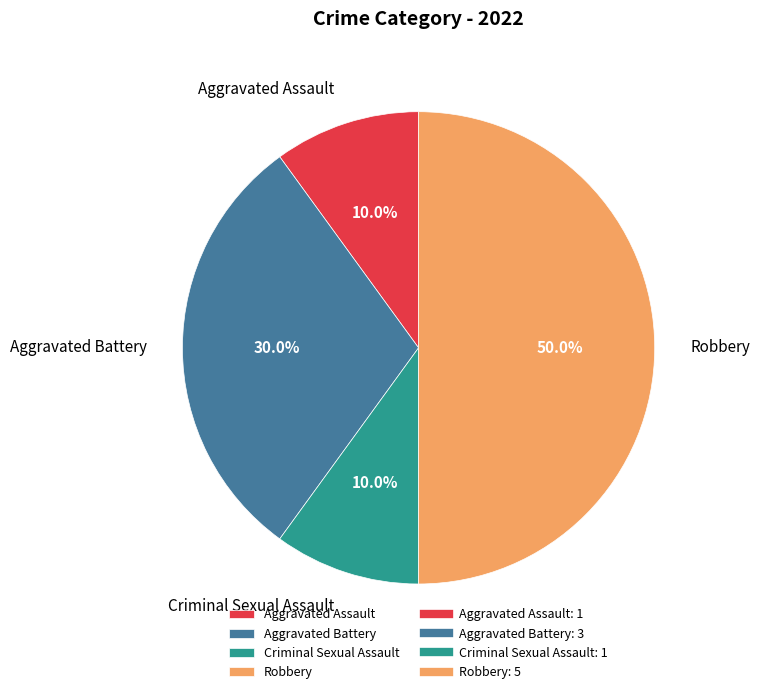

Does Aggravated Assault represent more than half of the total?

No